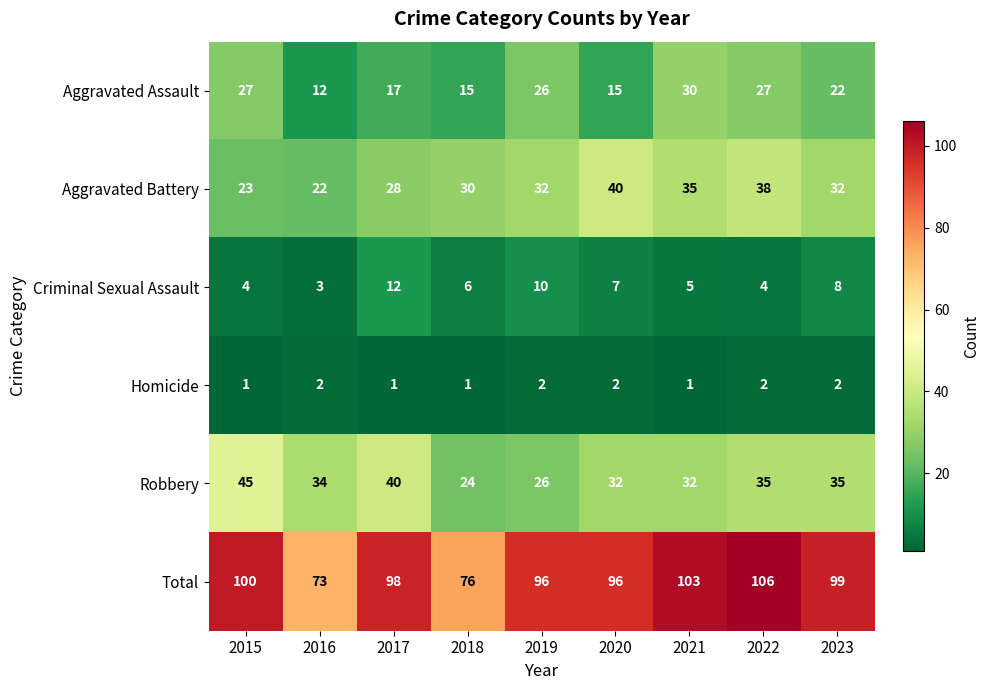

Which category has the highest value across all series?

2022